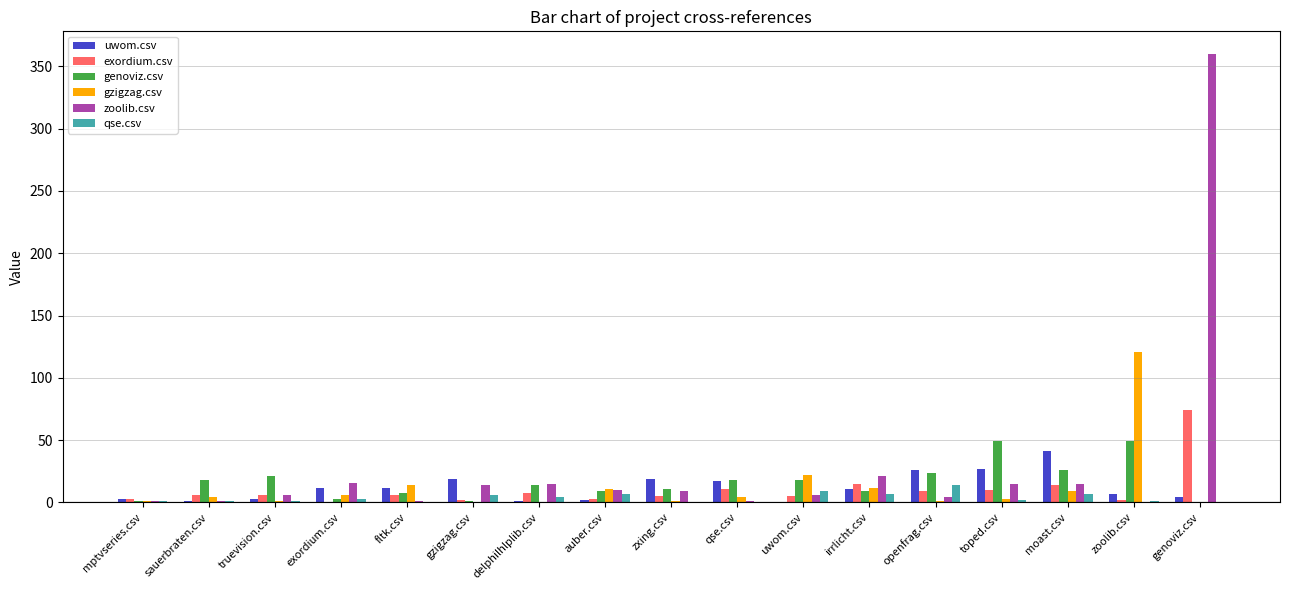

What is the approximate value of uwom.csv at gzigzag.csv, to the nearest 5?

20